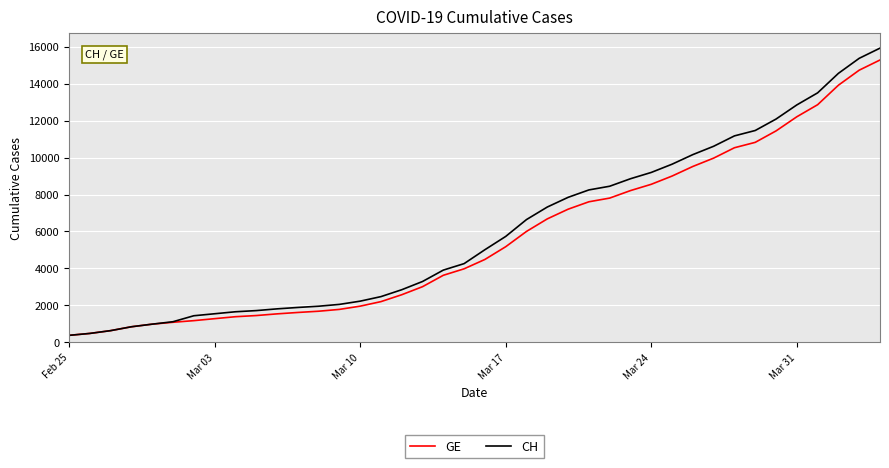

Which series has the largest range (max minus min)?

CH